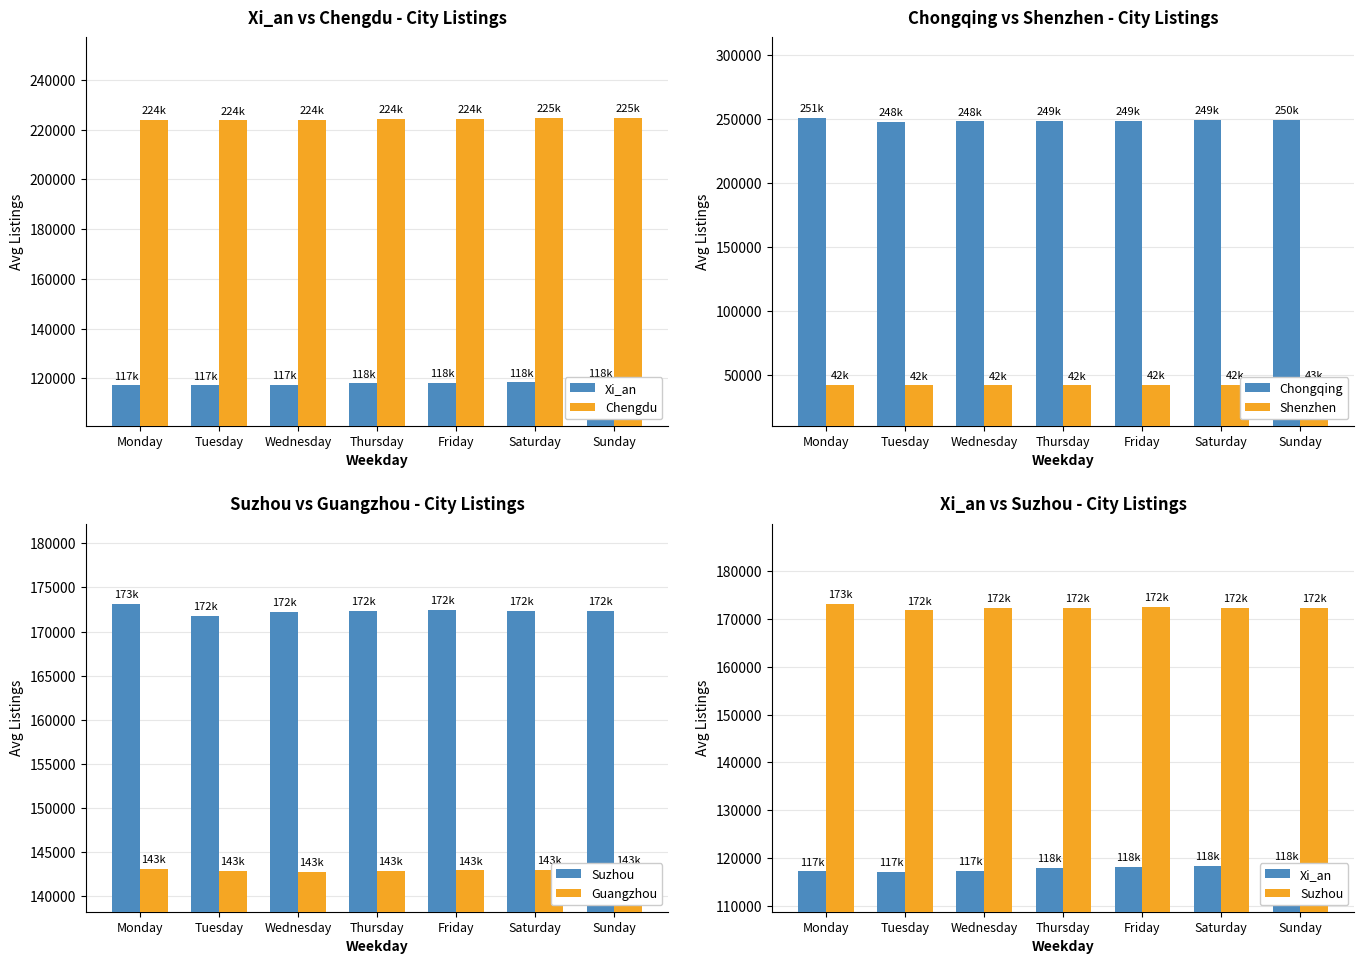

Reading left to right, transcribe all the data shown in this chart.

Xi_an: 117227	117177	117375	118003	118148	118372	118405
Chengdu: 223976	223712	223977	224377	224466	224616	224803
Chongqing: 250996	248042	248087	248599	248844	249355	249629
Shenzhen: 42001	41683	41738	41789	41933	42276	42546
Suzhou: 173140	171798	172256	172312	172448	172337	172327
Guangzhou: 143130	142852	142802	142882	142930	143026	143034